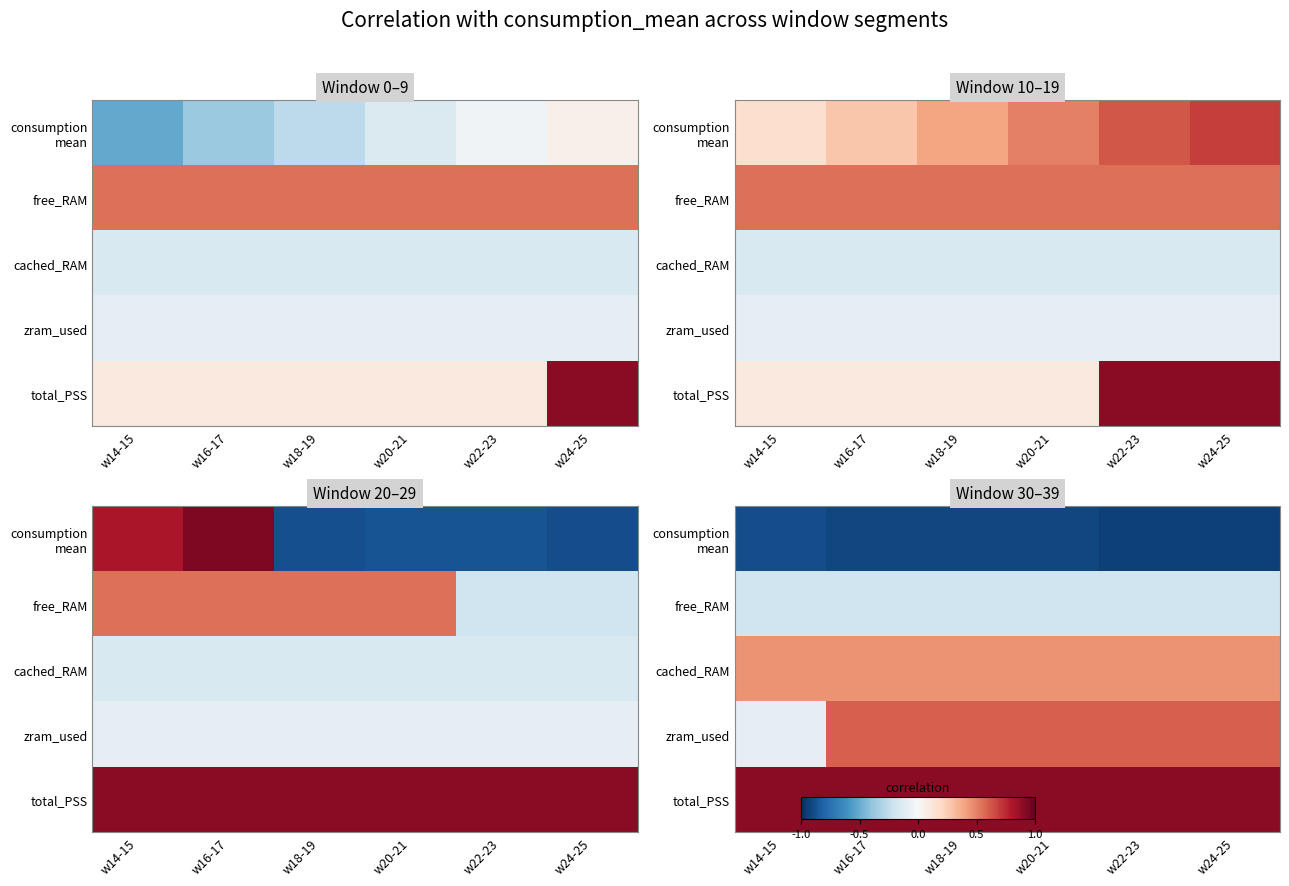

Which series changed the most between w16-17 and w20-21?

consumption mean